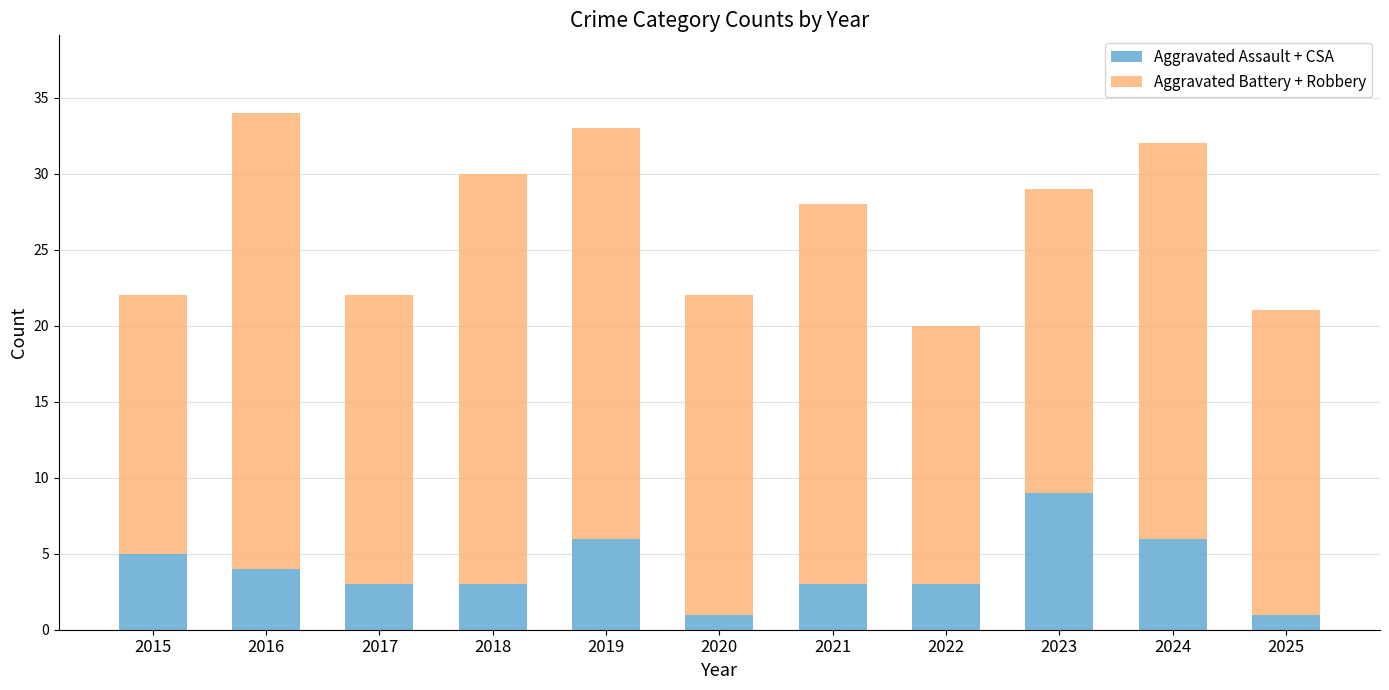

What is the average value of the Aggravated Assault + CSA series?

4